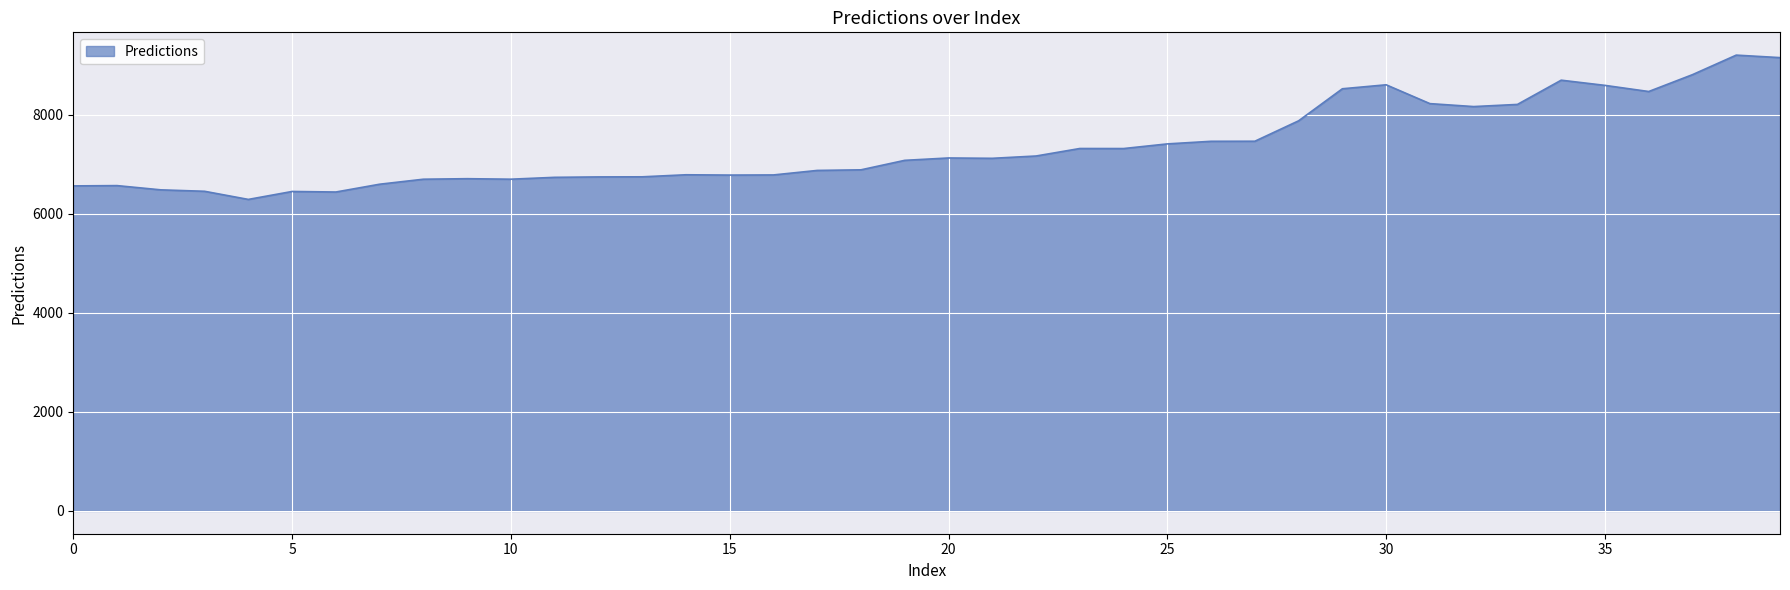

What is the average value?

7360.1